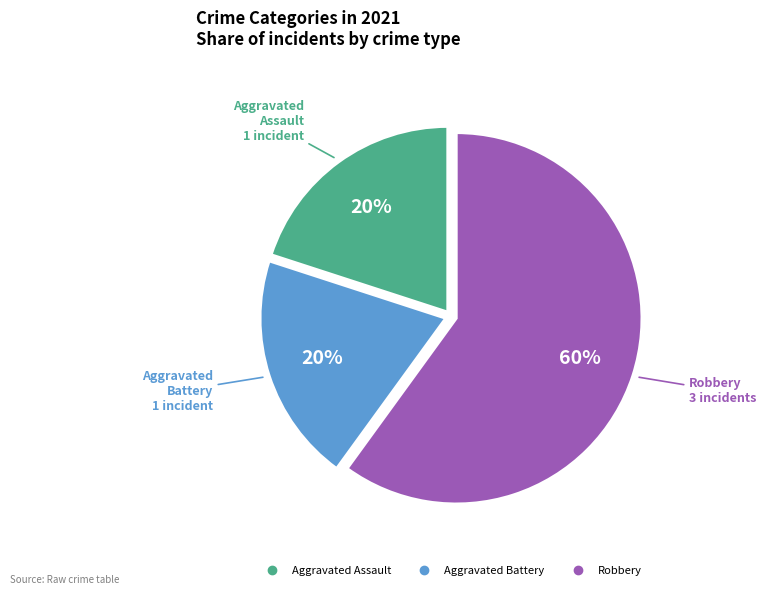

How many slices are in this pie chart?

3